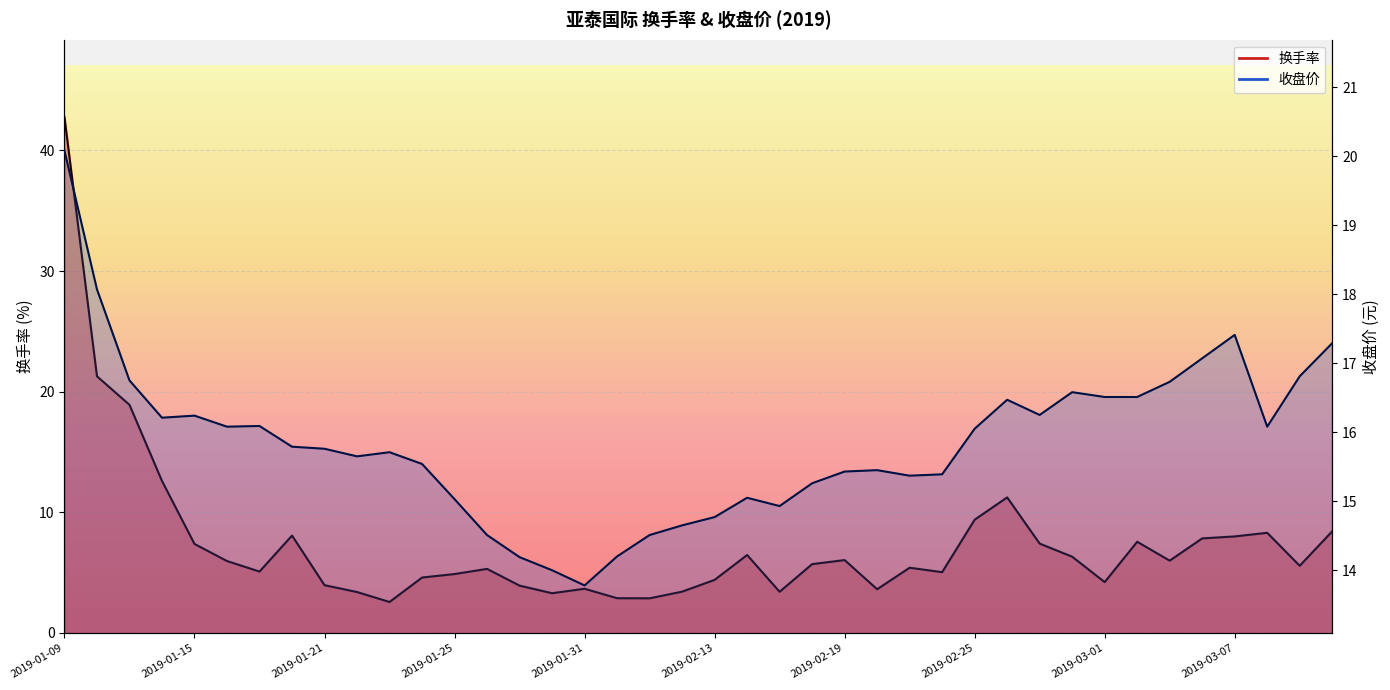

Between 2019-01-28 and 2019-01-30, which is larger?

2019-01-28